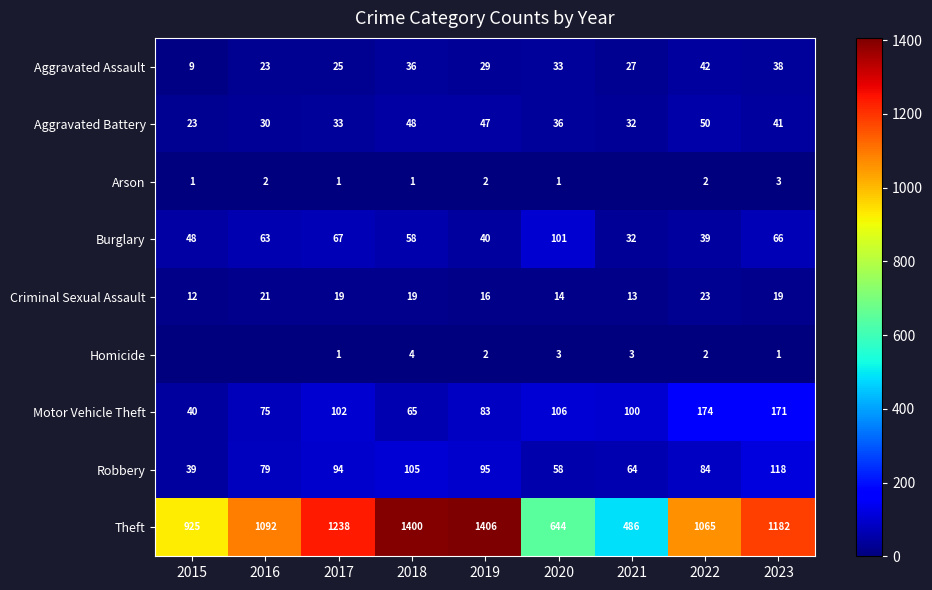

What is the maximum value shown in the chart?

1406